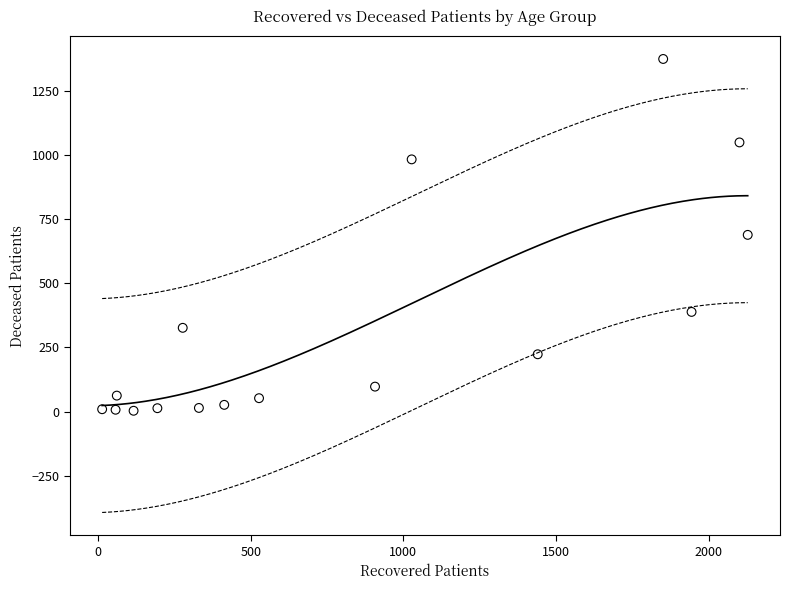

What is the range of Y values (max minus min)?

1370